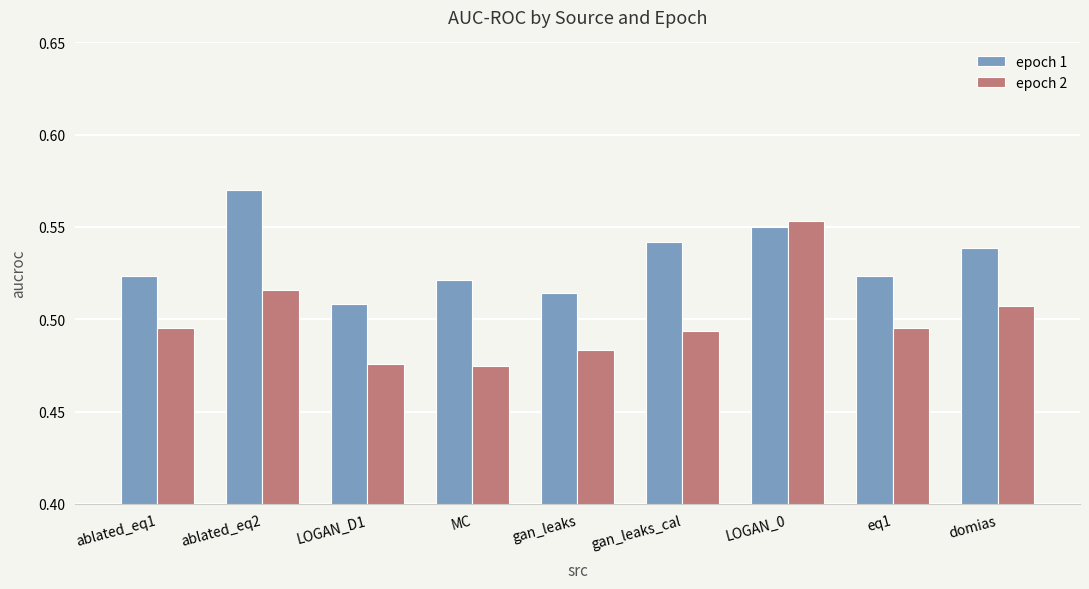

True or false: epoch 2 has a value of 0.7 at MC.

False